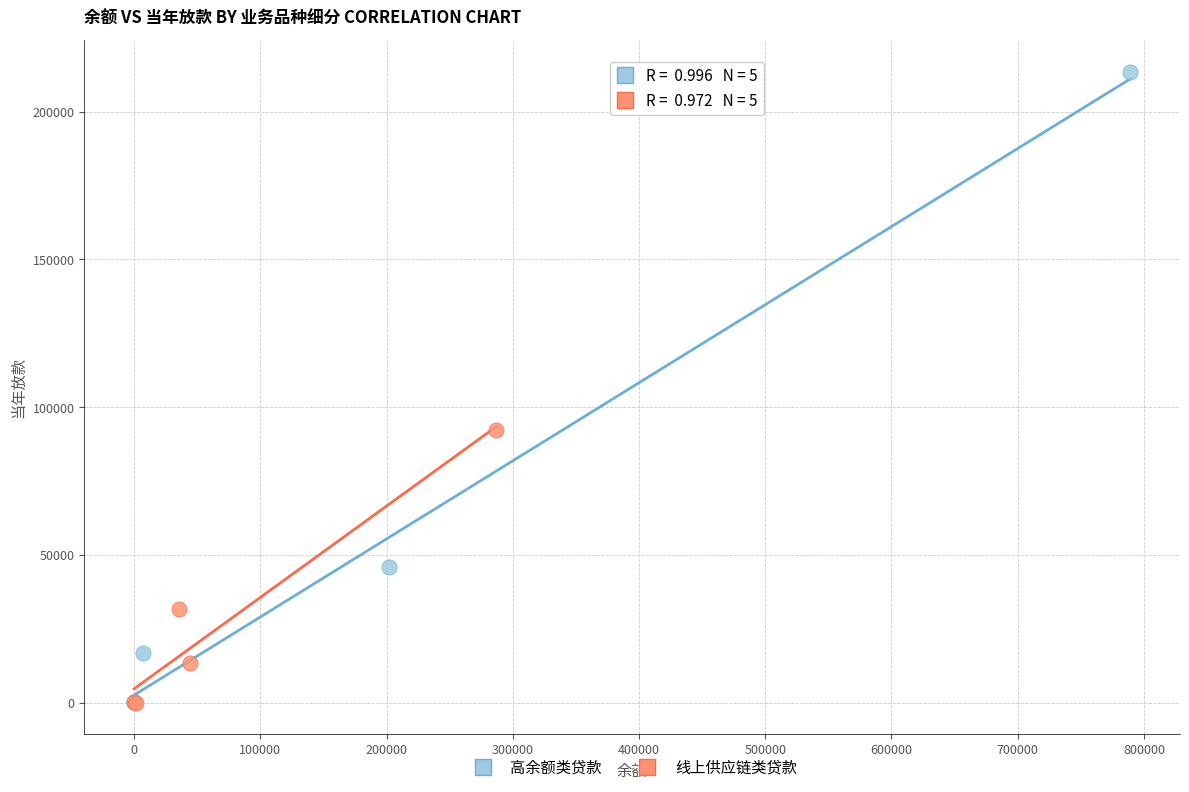

Which series has the widest spread of Y values?

高余额类贷款